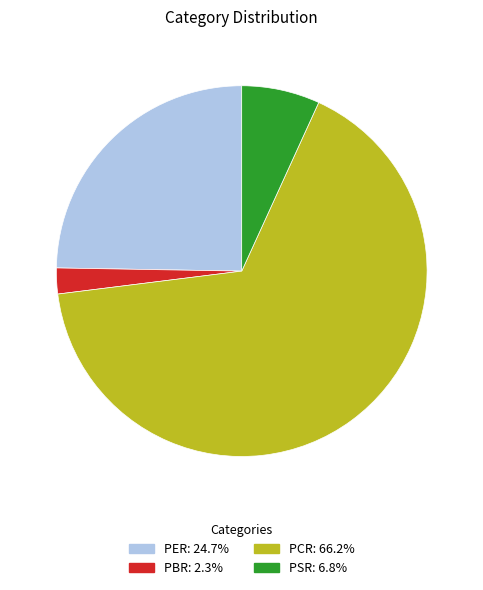

Rank the categories by value from lowest to highest.

PBR, PSR, PER, PCR